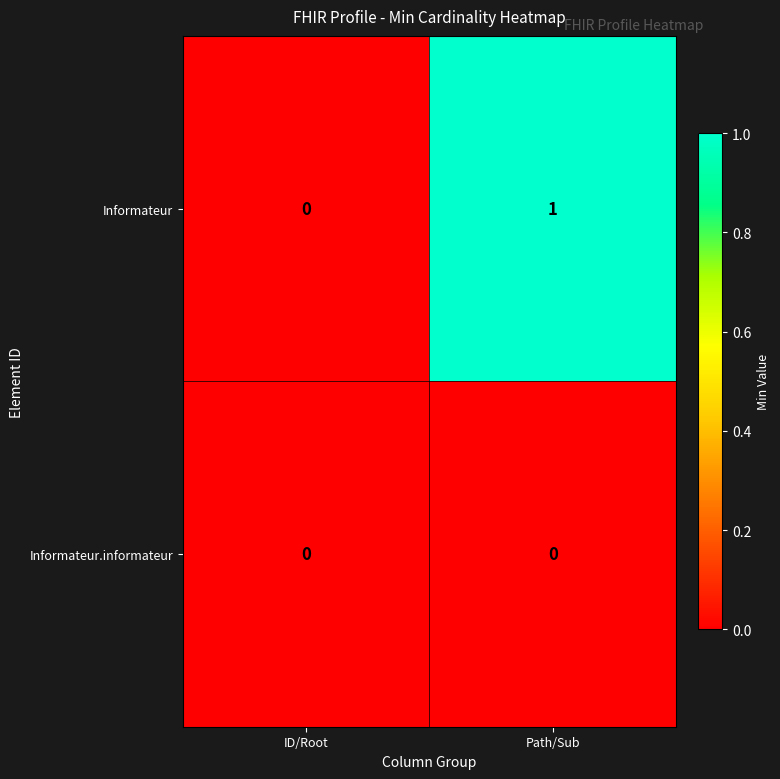

At which label does Informateur reach its peak?

Path/Sub